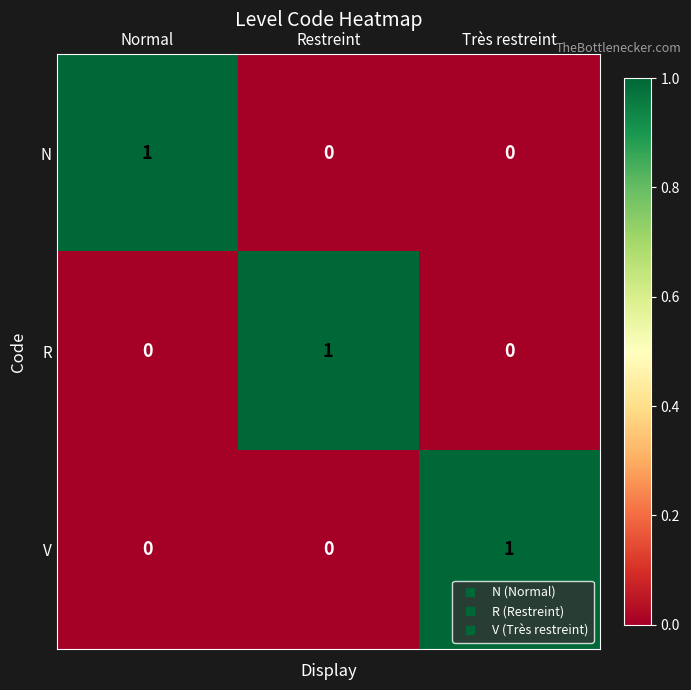

Reading left to right, extract all data points from this chart.

N: 1	0	0
R: 0	1	0
V: 0	0	1